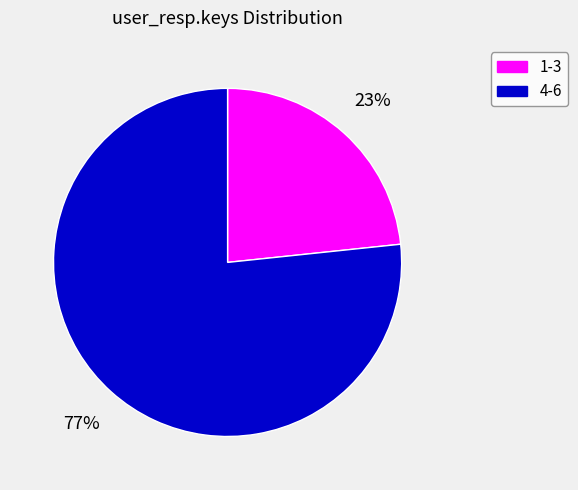

Which category has the biggest portion of the pie?

4-6